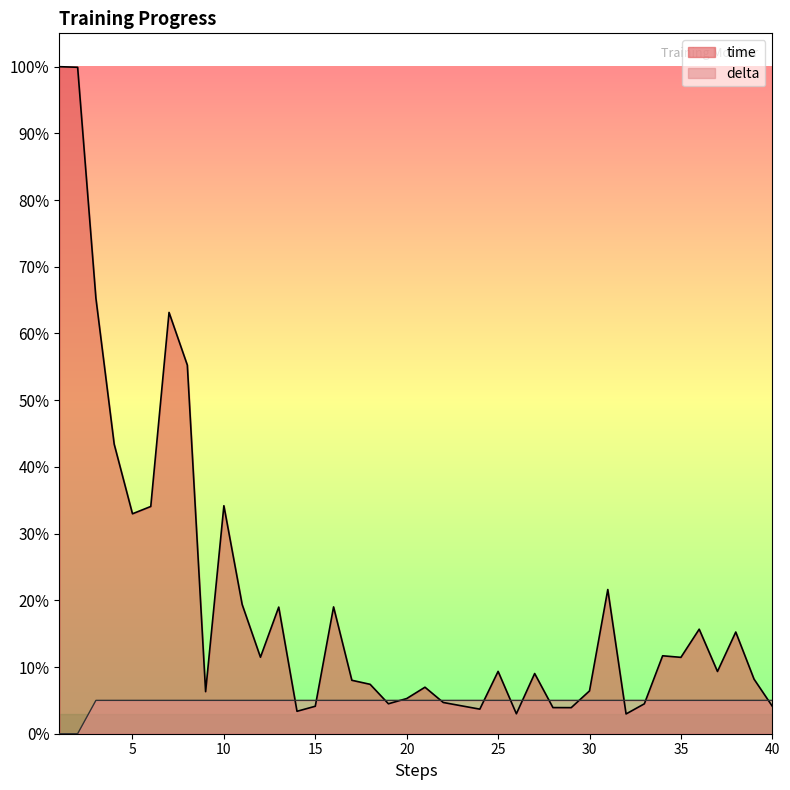

Rank the categories by delta value from lowest to highest.

1, 2, 3, 4, 5, 6, 7, 8, 9, 10, 11, 12, 13, 14, 15, 16, 17, 18, 19, 20, 21, 22, 23, 24, 25, 26, 27, 28, 29, 30, 31, 32, 33, 34, 35, 36, 37, 38, 39, 40